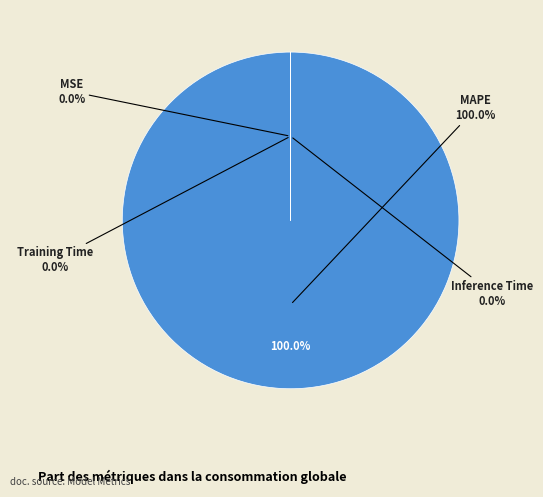

Do MAPE and MSE together represent more than half of the pie?

Yes